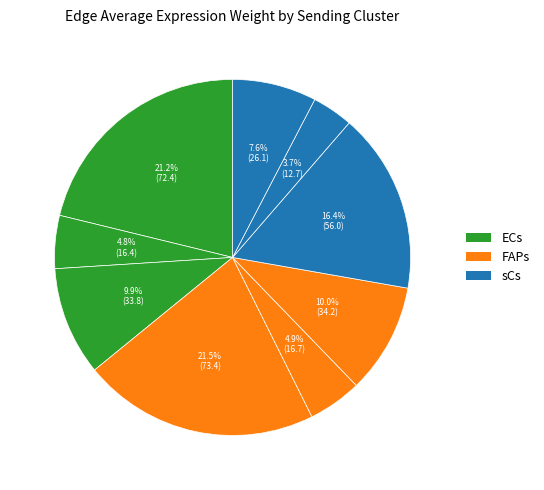

Count the number of slices in the pie.

9